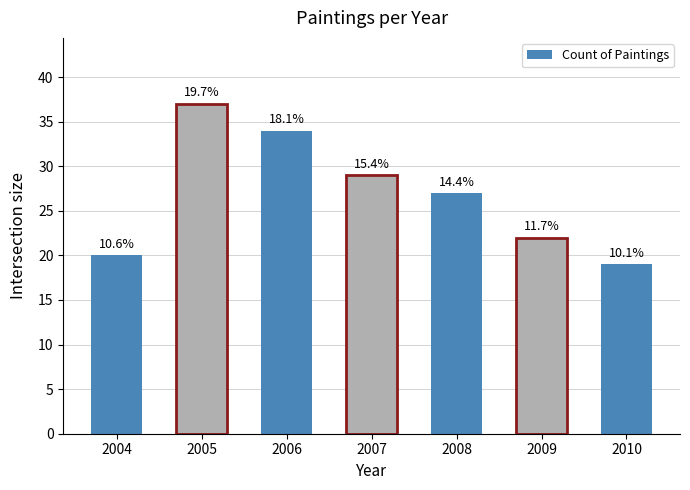

Approximately how many times larger is the value at 2008 compared to 2006?

0.8